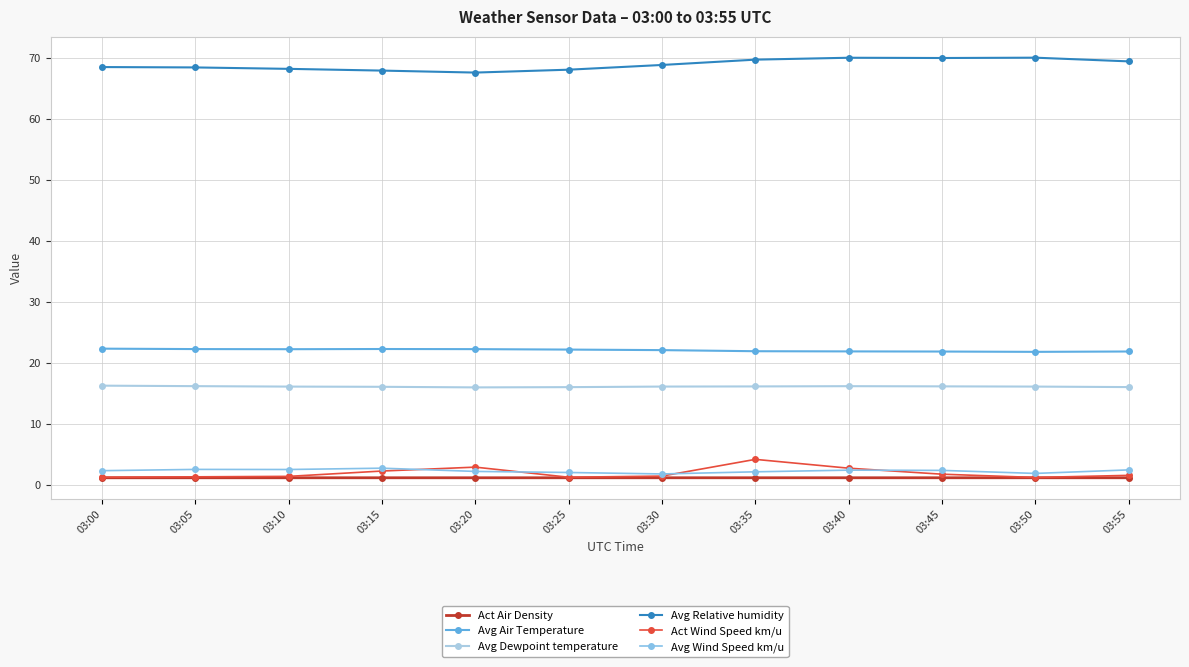

Reading left to right, extract all data points from this chart.

Act Air Density: 03:00=1.2	03:05=1.2	03:10=1.2	03:15=1.2	03:20=1.2	03:25=1.2	03:30=1.2	03:35=1.2	03:40=1.2	03:45=1.2	03:50=1.2	03:55=1.2
Avg Air Temperature: 03:00=22.4	03:05=22.3	03:10=22.3	03:15=22.3	03:20=22.3	03:25=22.2	03:30=22.1	03:35=21.9	03:40=21.9	03:45=21.9	03:50=21.8	03:55=21.9
Avg Dewpoint temperature: 03:00=16.3	03:05=16.2	03:10=16.1	03:15=16.1	03:20=16.0	03:25=16.1	03:30=16.1	03:35=16.2	03:40=16.2	03:45=16.2	03:50=16.1	03:55=16.1
Avg Relative humidity: 03:00=68.6	03:05=68.5	03:10=68.3	03:15=68.0	03:20=67.7	03:25=68.1	03:30=68.9	03:35=69.8	03:40=70.1	03:45=70.0	03:50=70.1	03:55=69.5
Act Wind Speed km/u: 03:00=1.3	03:05=1.3	03:10=1.4	03:15=2.3	03:20=2.9	03:25=1.3	03:30=1.5	03:35=4.2	03:40=2.8	03:45=1.8	03:50=1.2	03:55=1.6
Avg Wind Speed km/u: 03:00=2.3	03:05=2.6	03:10=2.5	03:15=2.8	03:20=2.2	03:25=2.1	03:30=1.8	03:35=2.2	03:40=2.4	03:45=2.4	03:50=1.9	03:55=2.5